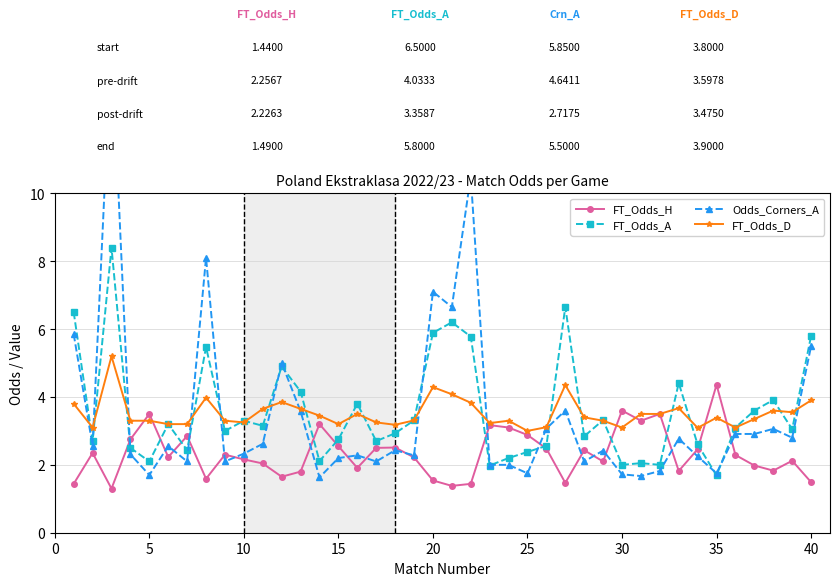

What is the maximum value for FT_Odds_H?

4.4